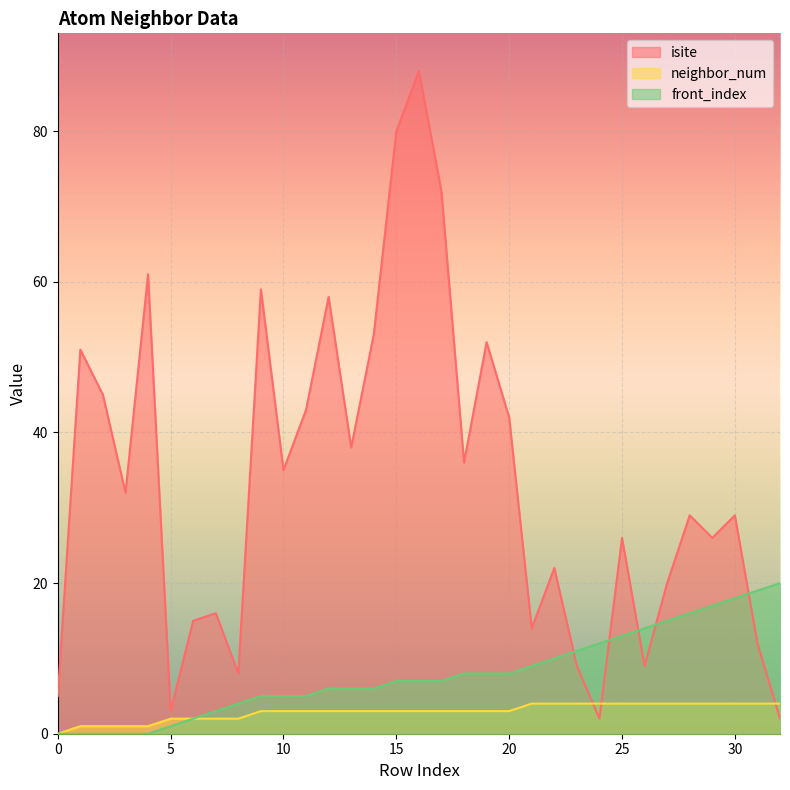

True or false: front_index and isite cross at least once.

True